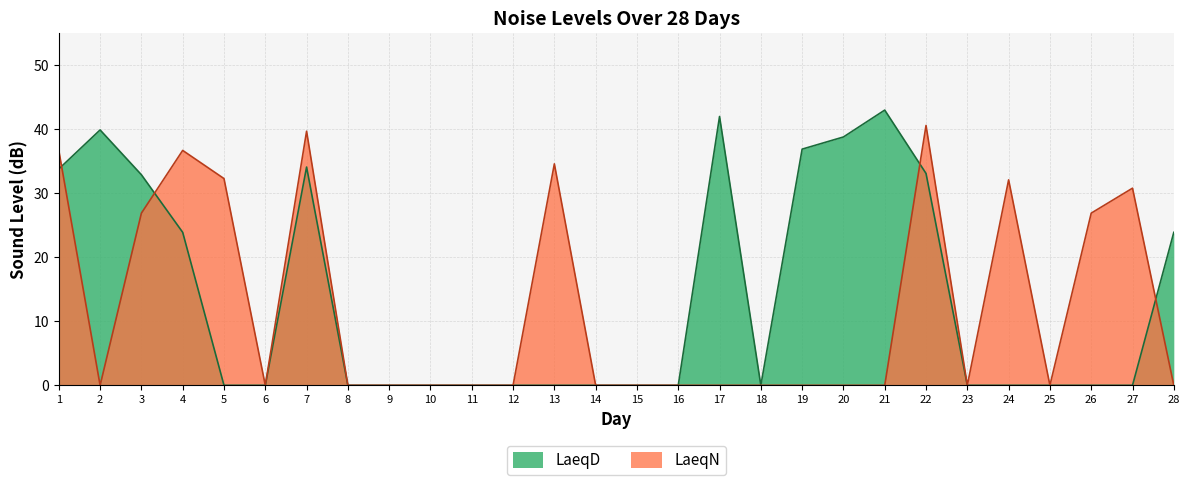

What are all the series names shown in the legend?

LaeqD, LaeqN